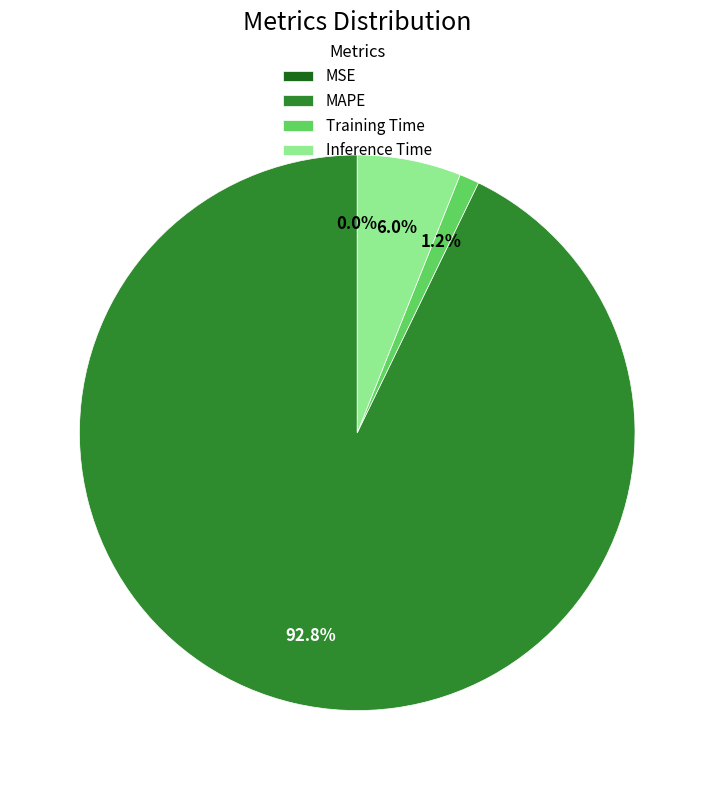

Which category has the biggest portion of the pie?

MAPE